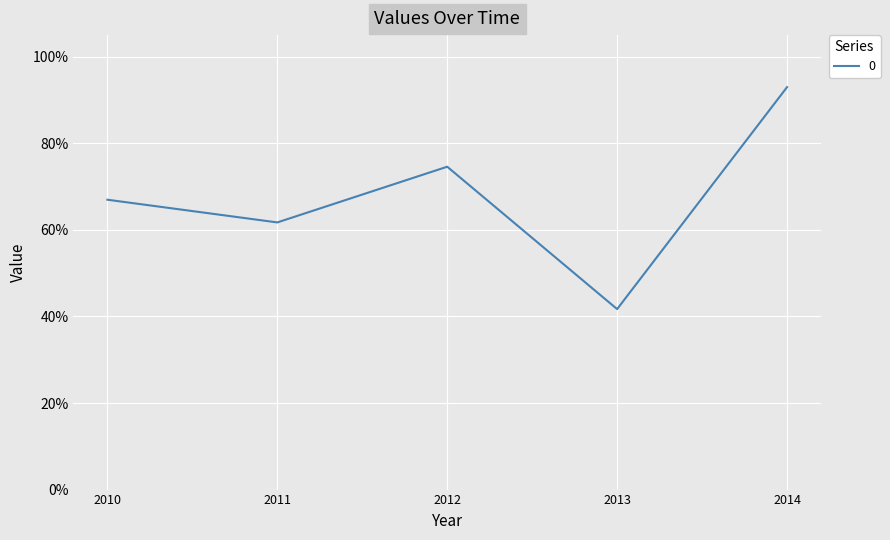

What is the sum of all values?

3.4